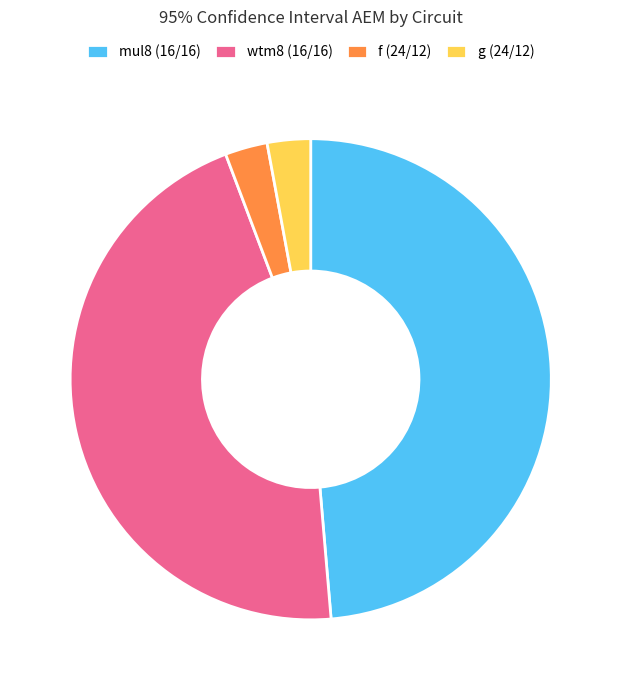

Which slice is the largest?

mul8 (16/16)